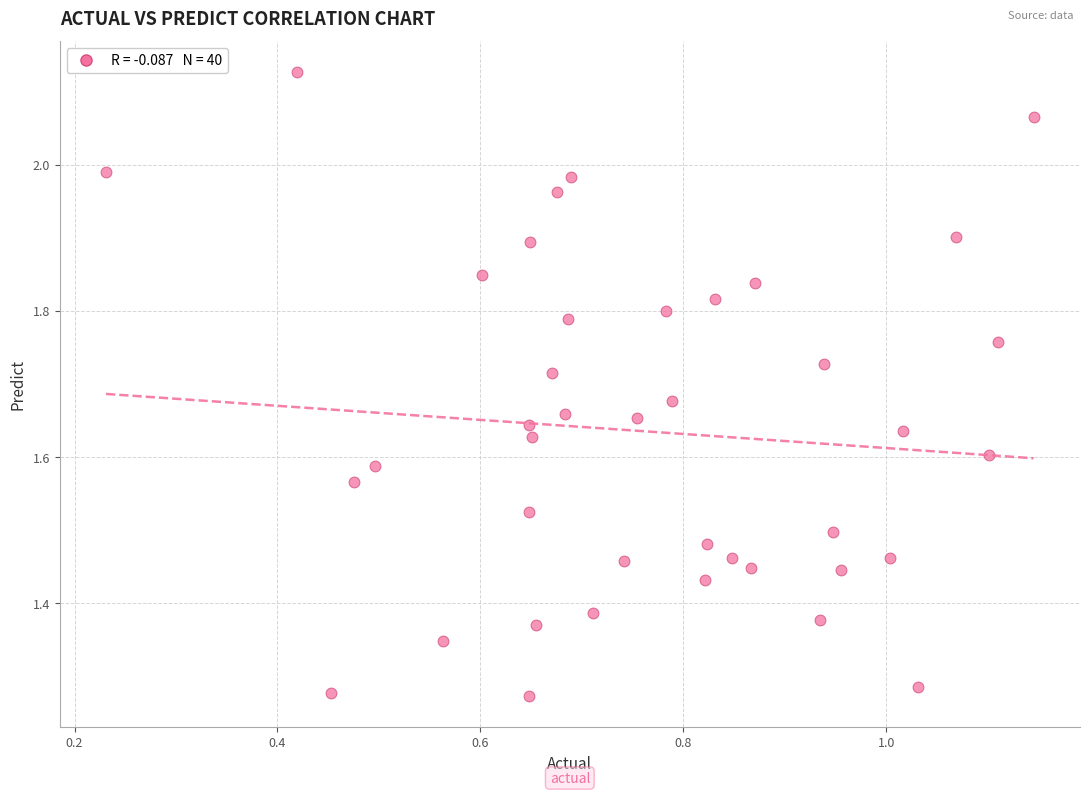

What is the range of Y values (max minus min)?

0.9